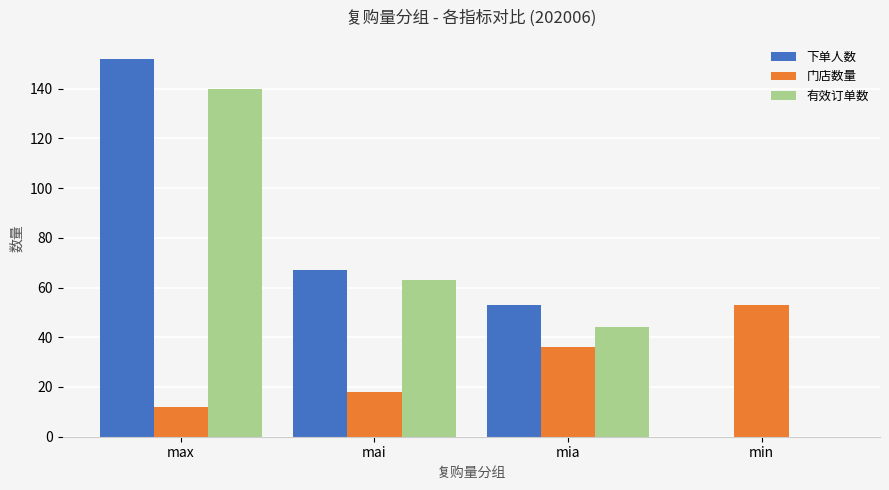

What is the average value of the 门店数量 series?

30